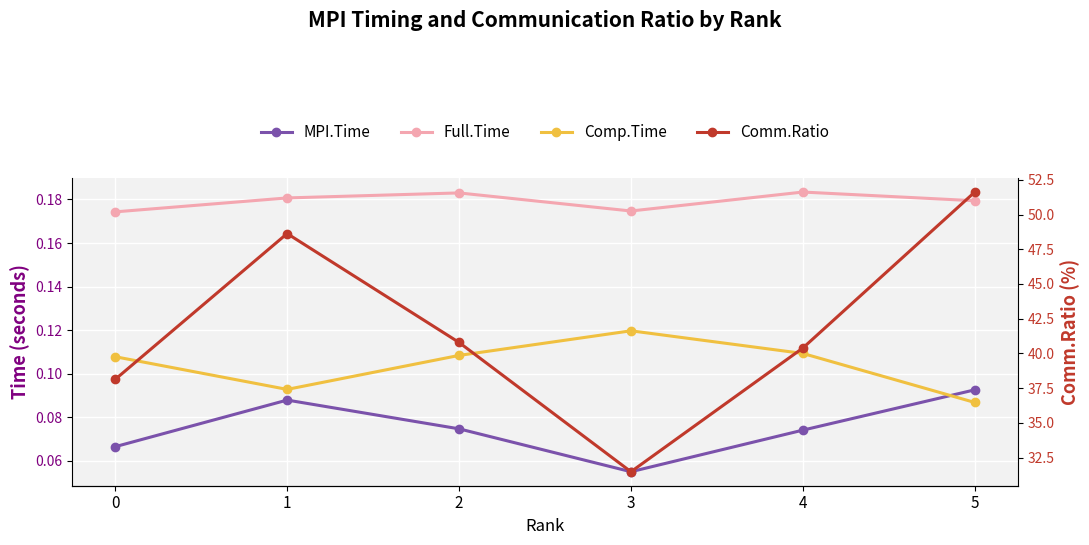

What is the sum of the Comp.Time values at 3 and 1?

0.2